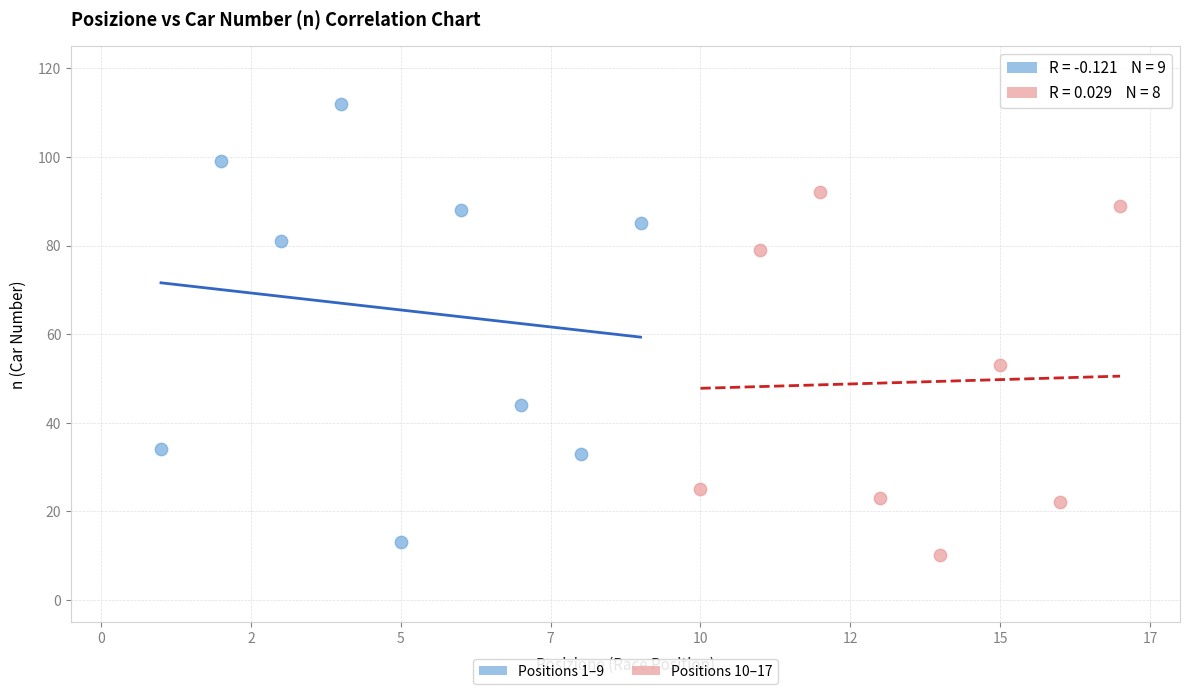

Which series contains the highest Y value?

Positions 1–9